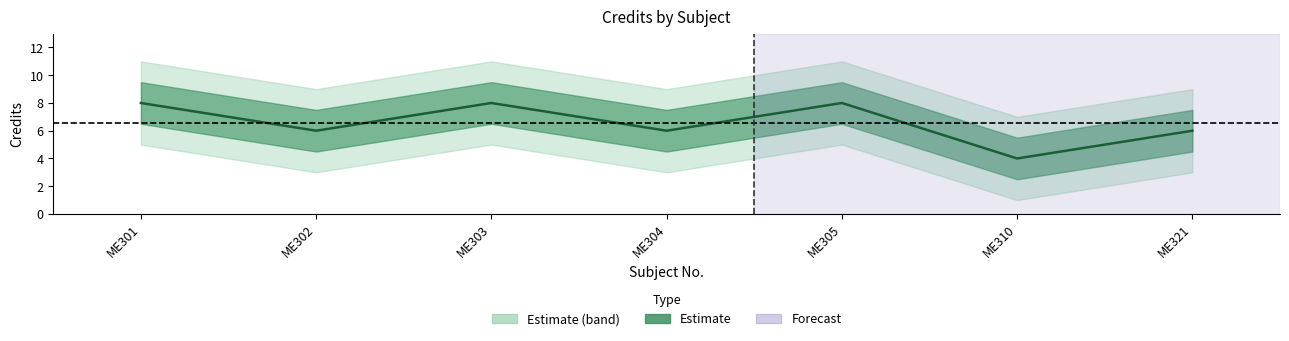

How many interior local valleys (lower than both neighbors) does the data have?

3